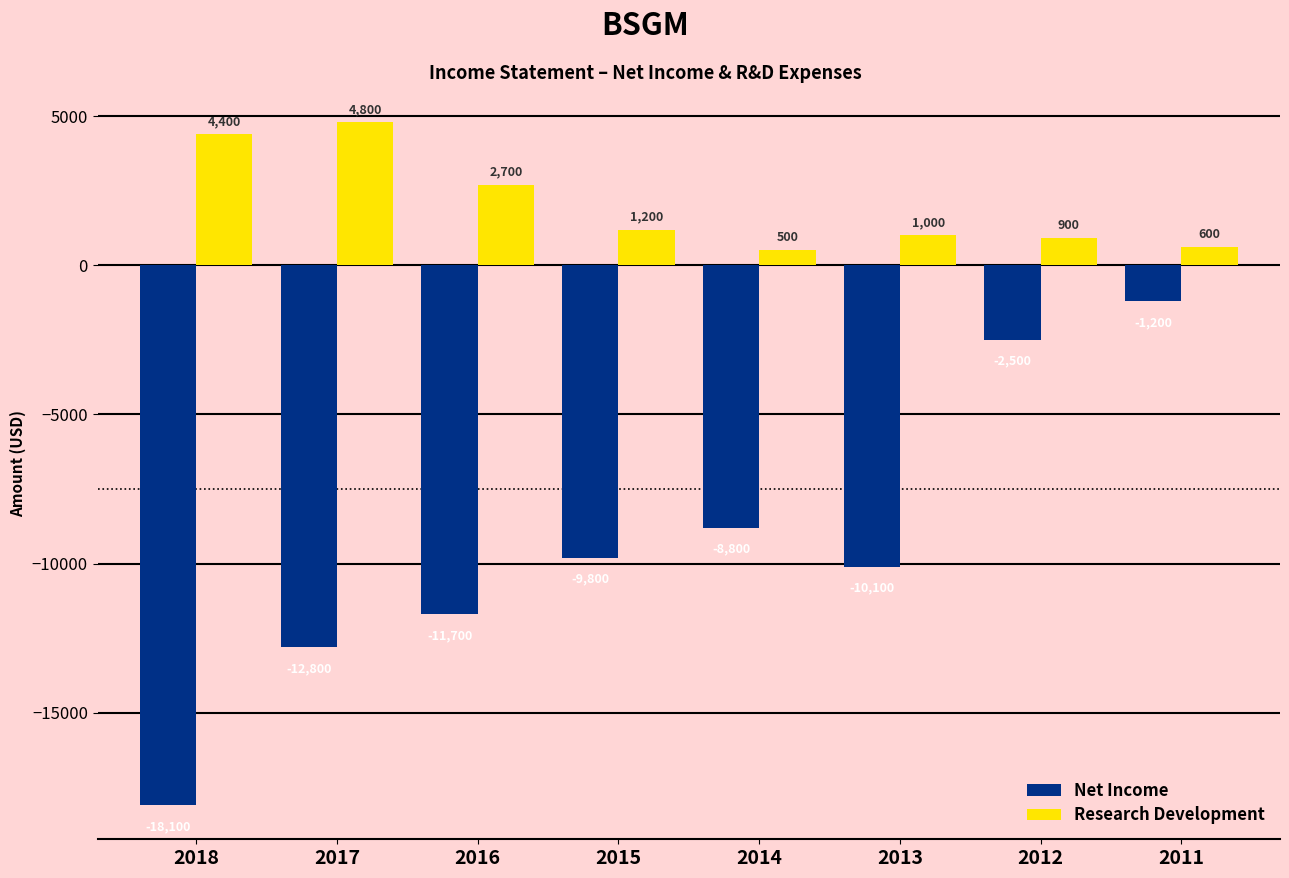

How many bars are there in each group?

2